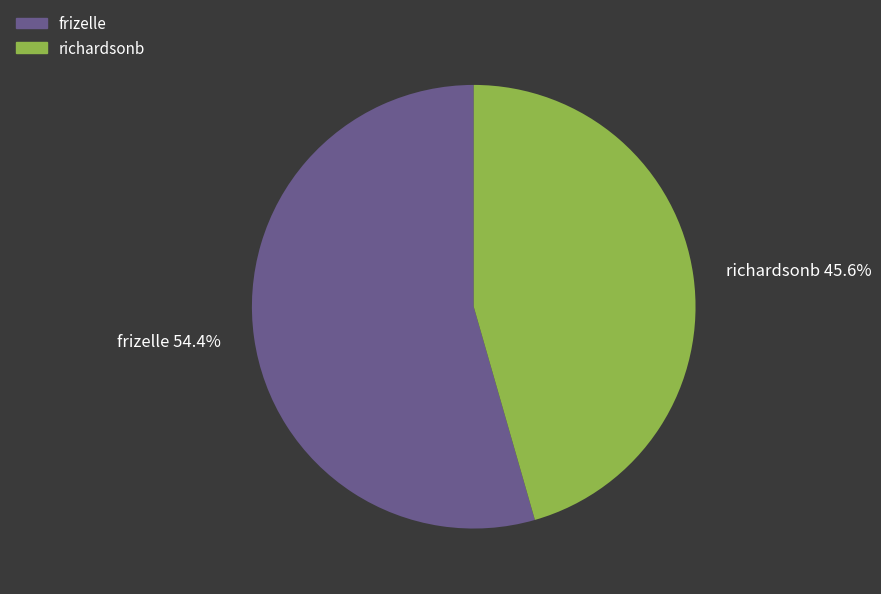

Which category accounts for the majority?

frizelle